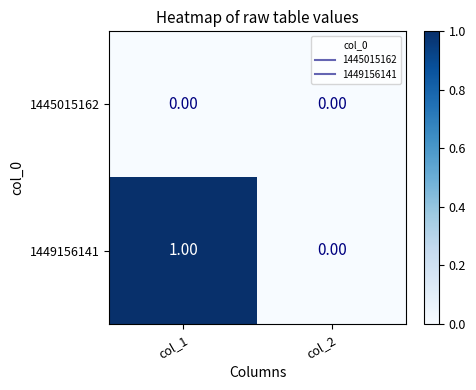

Between col_1 and col_2, which series saw the biggest shift?

1449156141